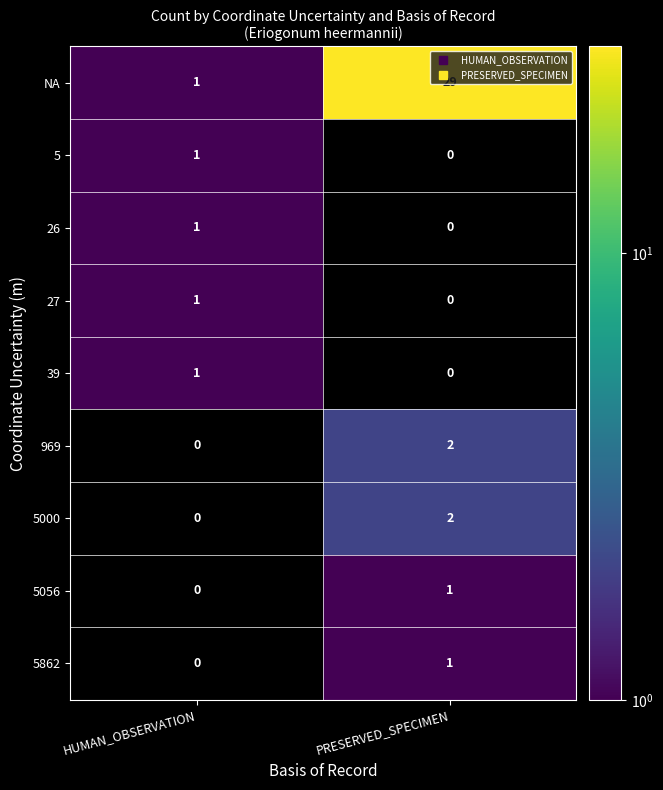

Which label corresponds to the smallest value in the chart?

HUMAN_OBSERVATION